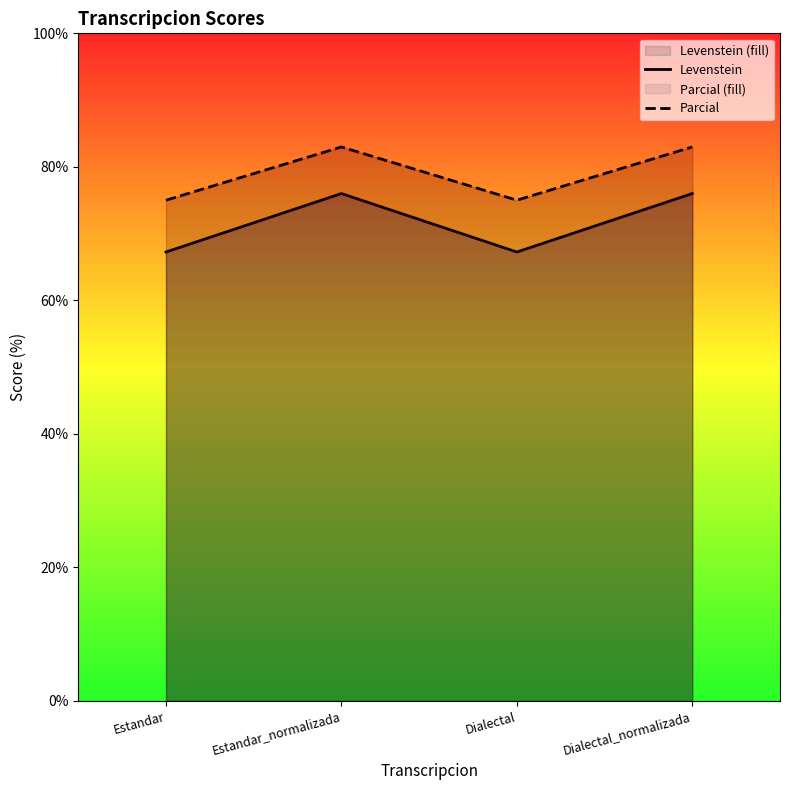

True or false: Levenstein and Parcial cross at least once.

False